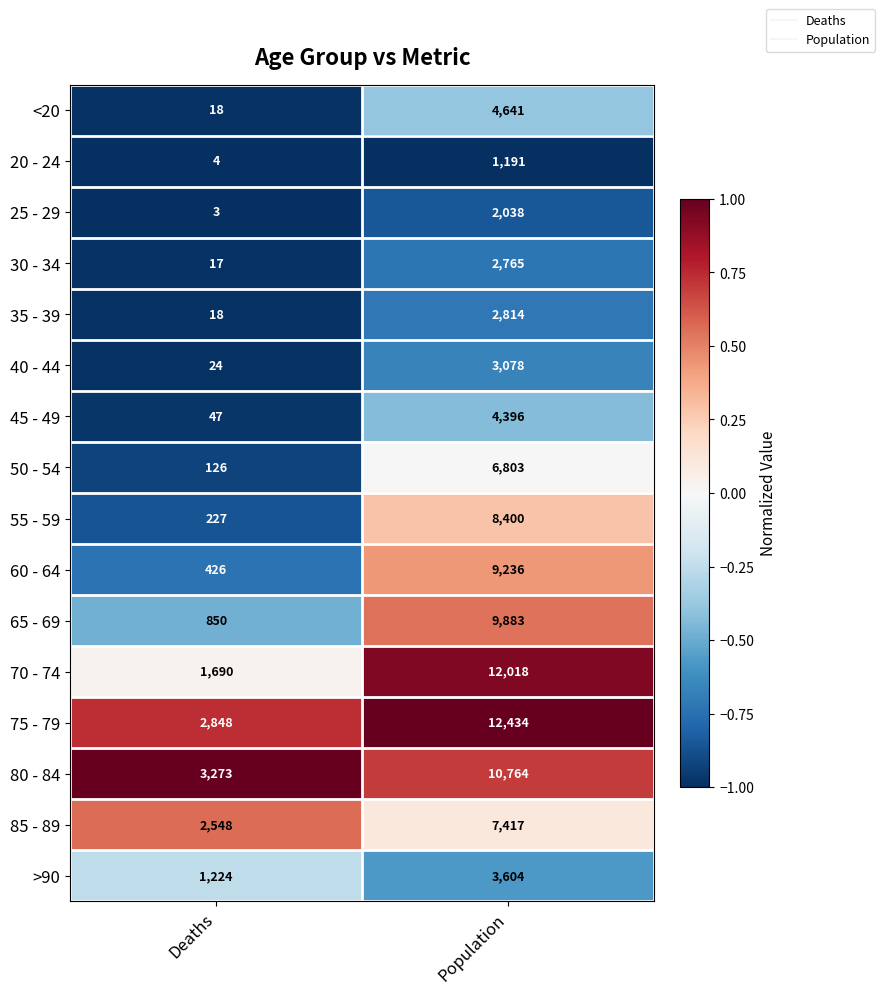

Which series has the widest spread of values?

70 - 74